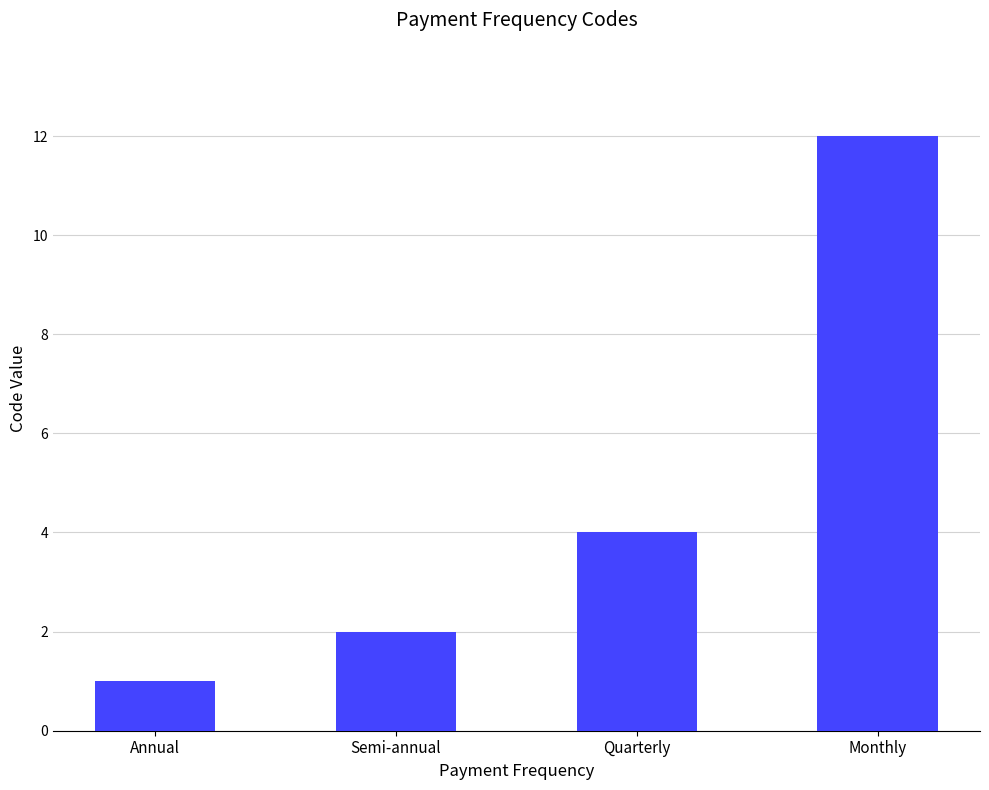

What is the sum of the values at Annual and Monthly?

13